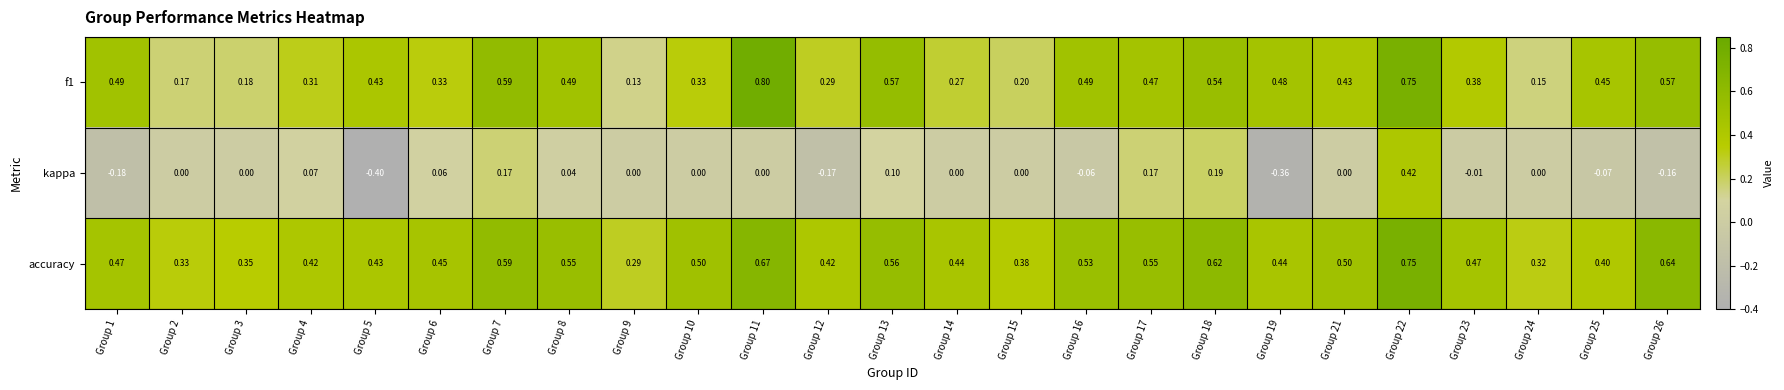

What is the minimum value shown in the chart?

-0.4